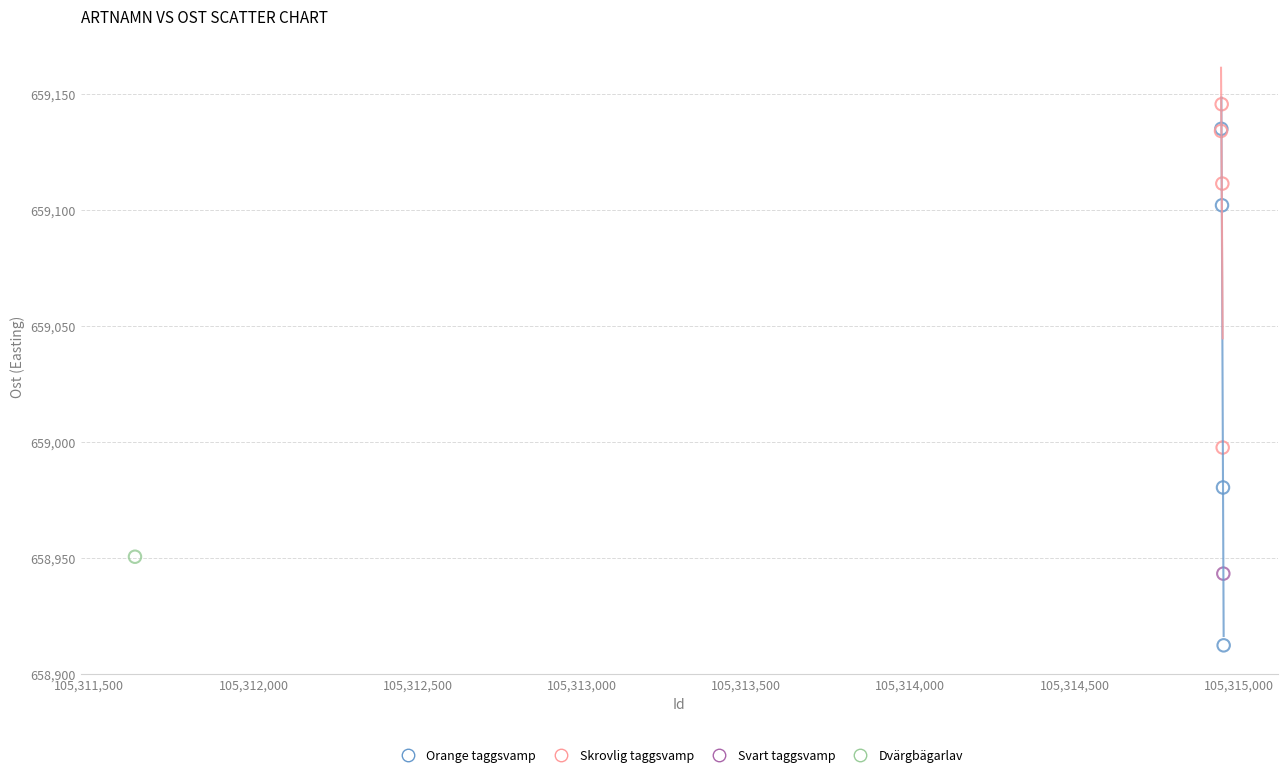

What are all the series names shown in the legend?

Orange taggsvamp, Skrovlig taggsvamp, Svart taggsvamp, Dvärgbägarlav